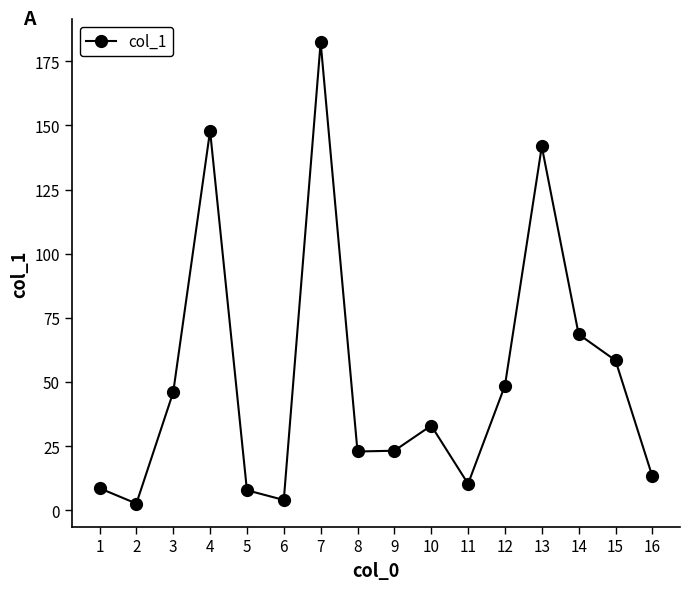

Is it true that the value at 15 is 88.8?

False